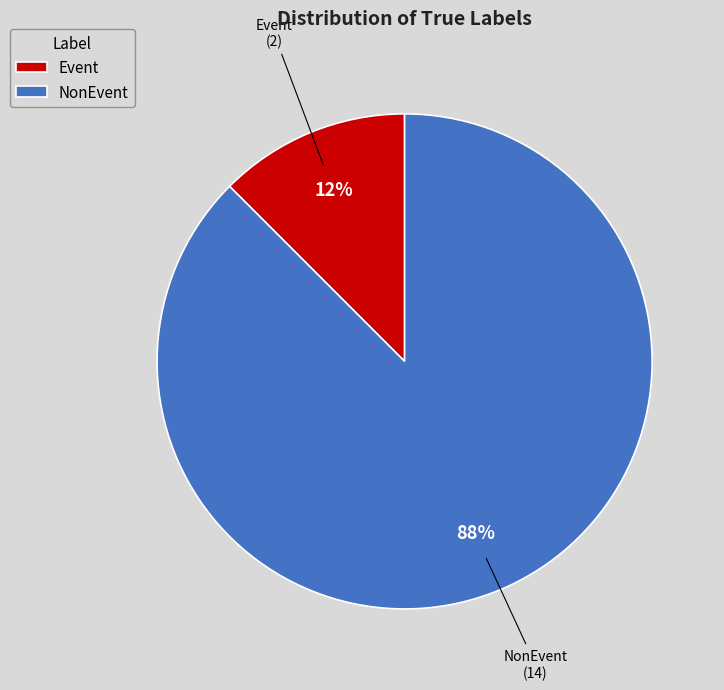

How many segments does this pie chart have?

2